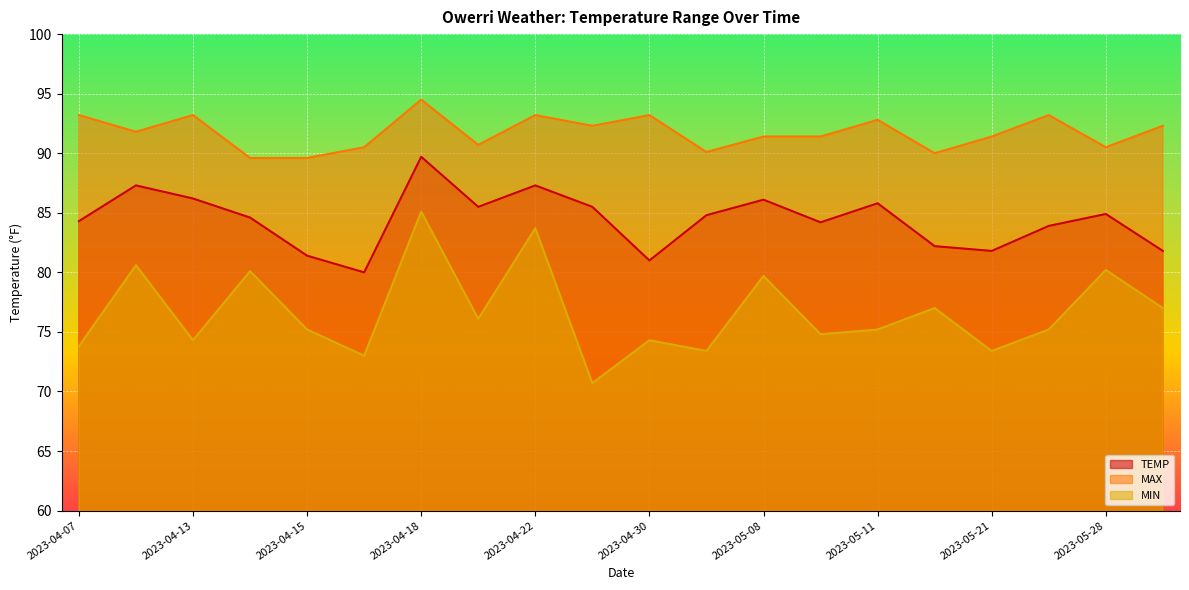

The MIN series shows 100.3 at 2023-04-15. True or false?

False